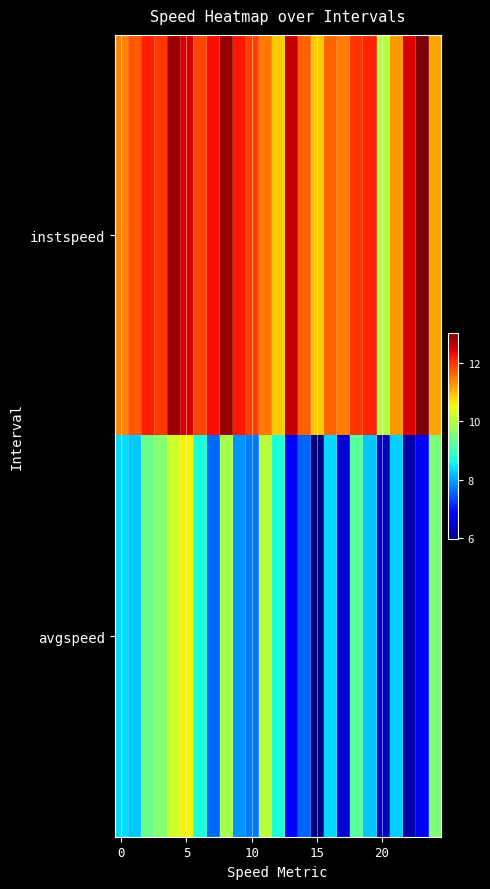

Rank the series by their maximum value, from highest to lowest.

instspeed, avgspeed